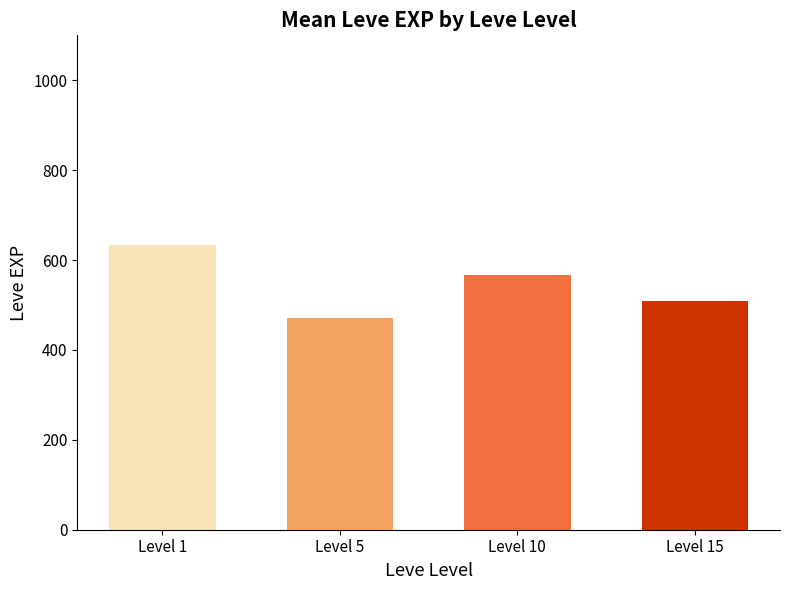

What is the average value?

545.0